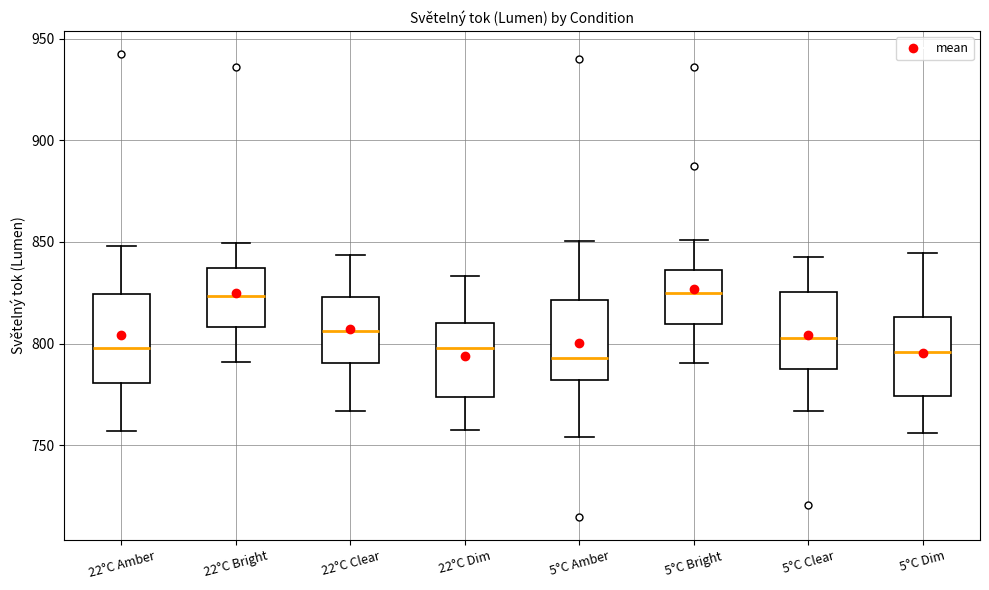

Reading left to right, read every box against the y-axis: the position of its median line, the range the box covers, and the ends of its whiskers. The values are not printed on the chart, so give them approximately, as read against the axis.

22°C Amber: median 800, box 780 to 825, whiskers 755 to 850
22°C Bright: median 825, box 810 to 835, whiskers 790 to 850
22°C Clear: median 805, box 790 to 825, whiskers 765 to 845
22°C Dim: median 800, box 775 to 810, whiskers 755 to 835
5°C Amber: median 795, box 780 to 820, whiskers 755 to 850
5°C Bright: median 825, box 810 to 835, whiskers 790 to 850
5°C Clear: median 805, box 790 to 825, whiskers 765 to 845
5°C Dim: median 795, box 775 to 815, whiskers 755 to 845